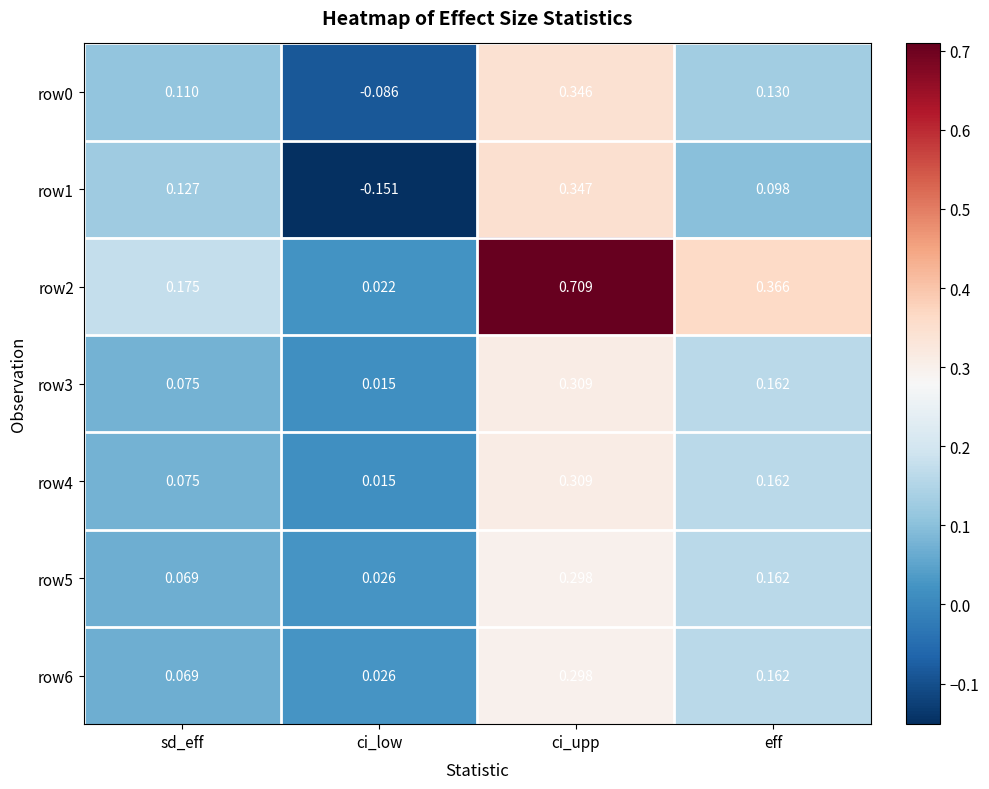

Which category has the lowest value in the row5 series?

ci_low